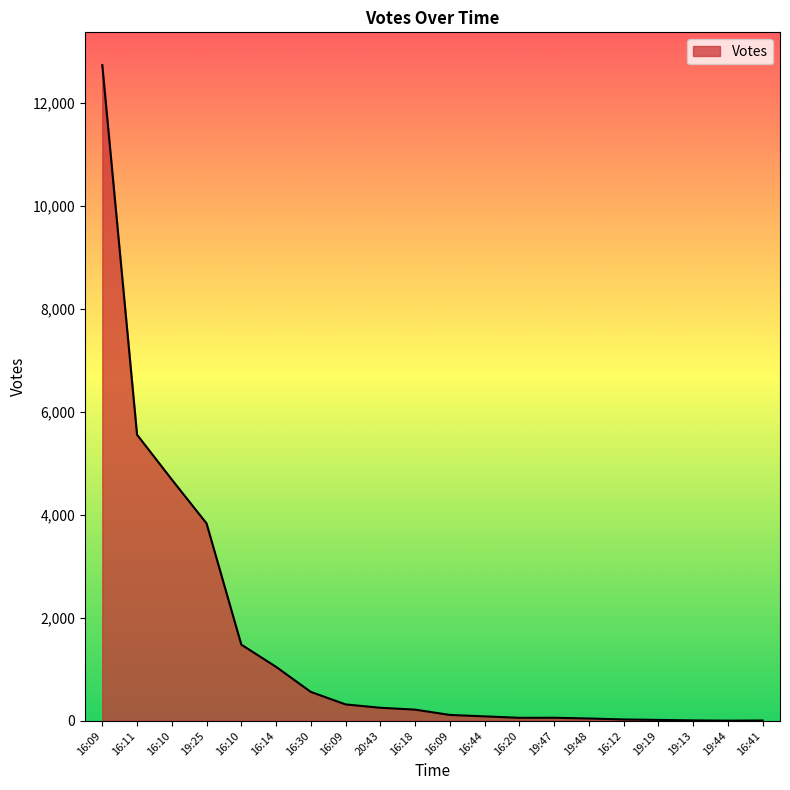

Where does the data first go above 218?

16:09